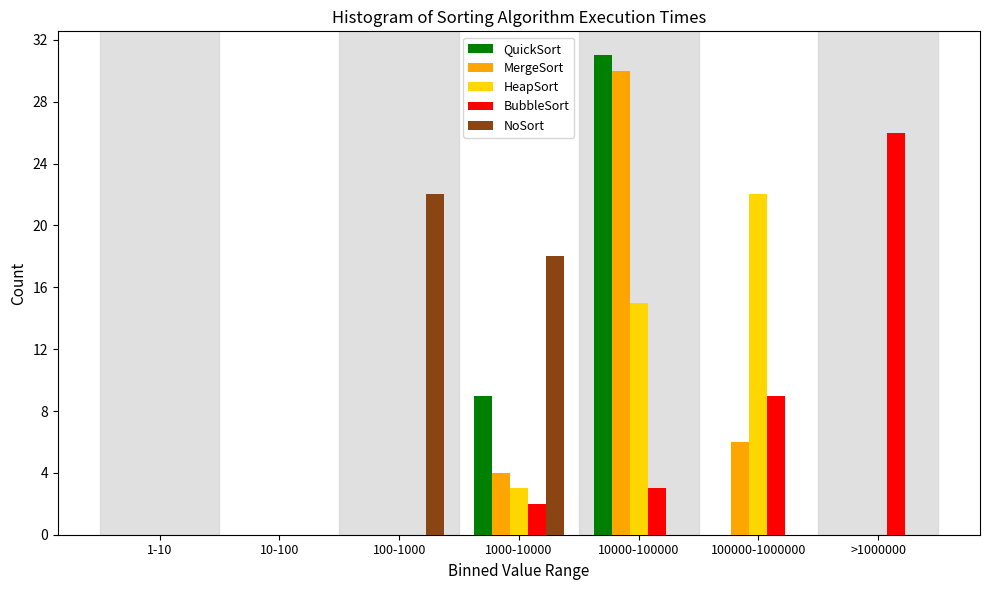

Which category has the highest value across all series?

10000-100000